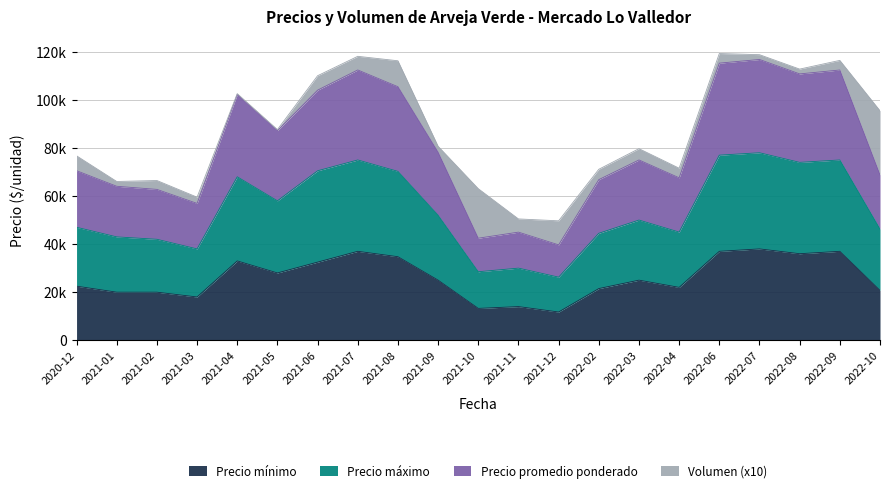

What are all the series names shown in the legend?

Precio mínimo, Precio máximo, Precio promedio ponderado, Volumen (x10)